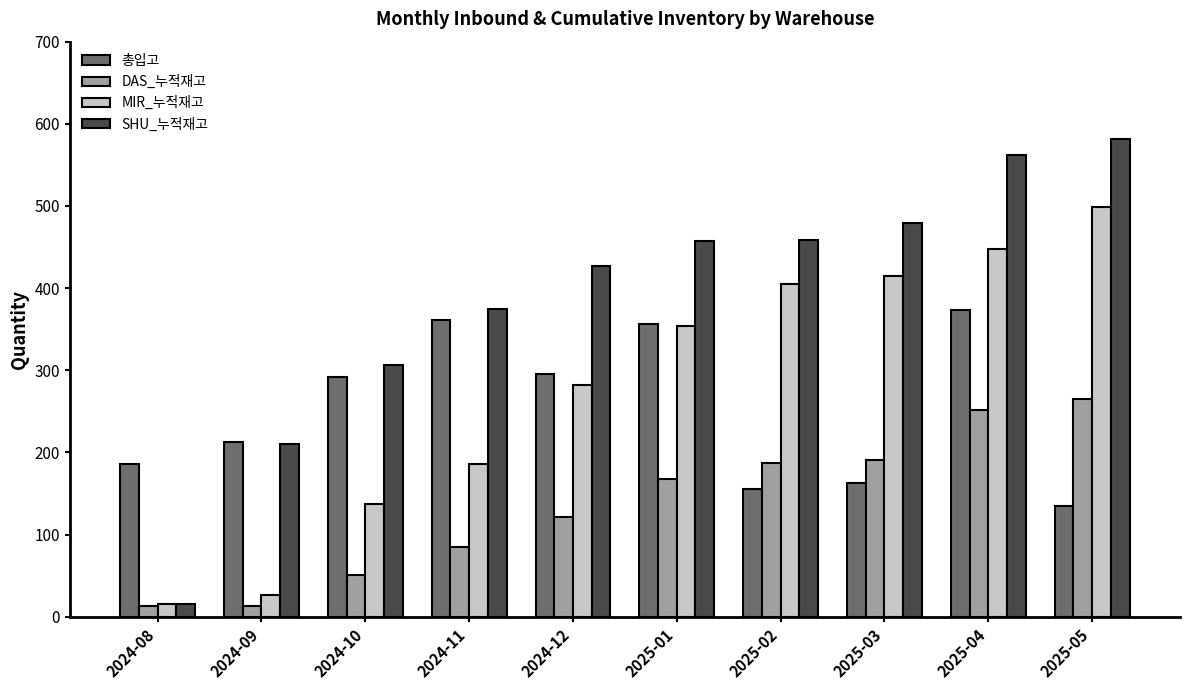

Which series has the widest spread of values?

SHU_누적재고